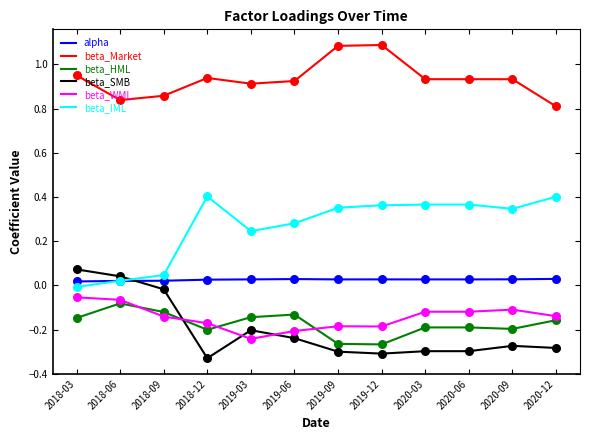

How many intersections are there between beta_SMB and beta_HML?

1